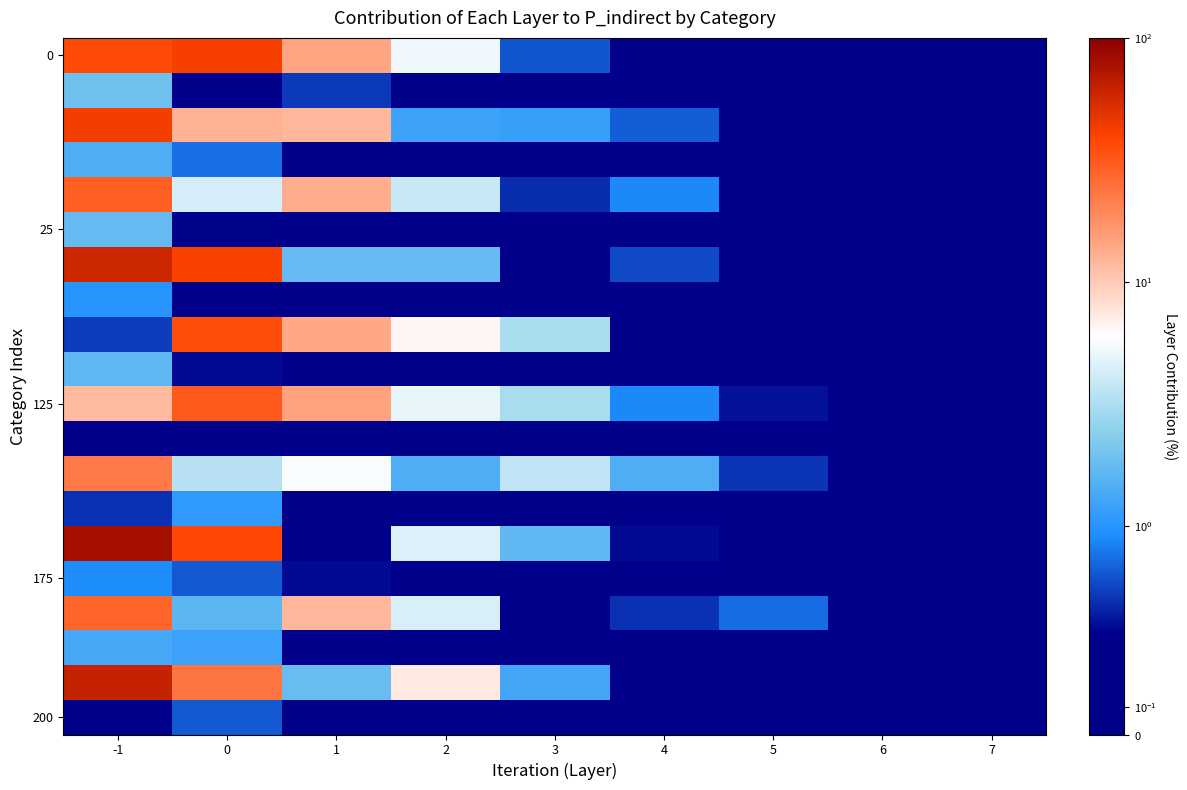

How many categories are shown in the chart?

9